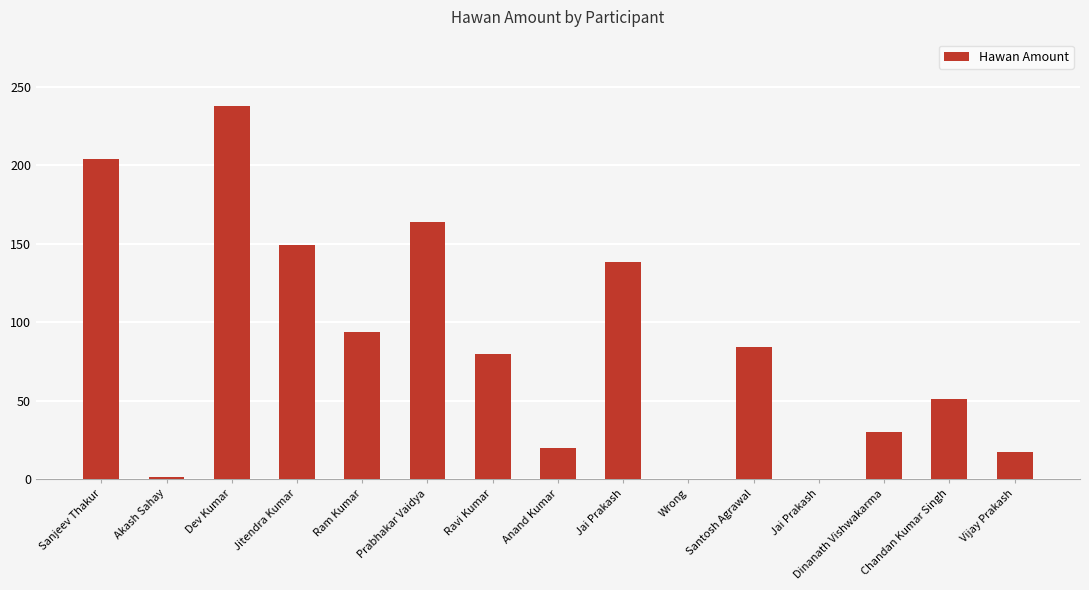

How many categories are shown in the chart?

15